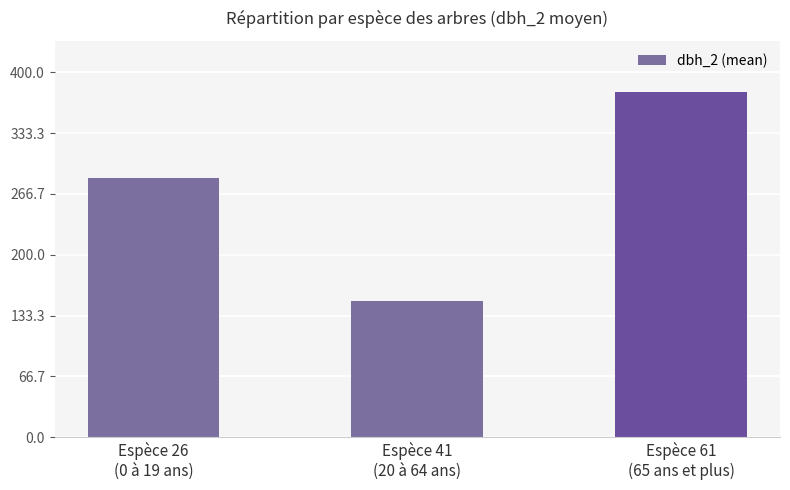

Reading left to right, extract all data points from this chart.

284.1	149.0	378.0